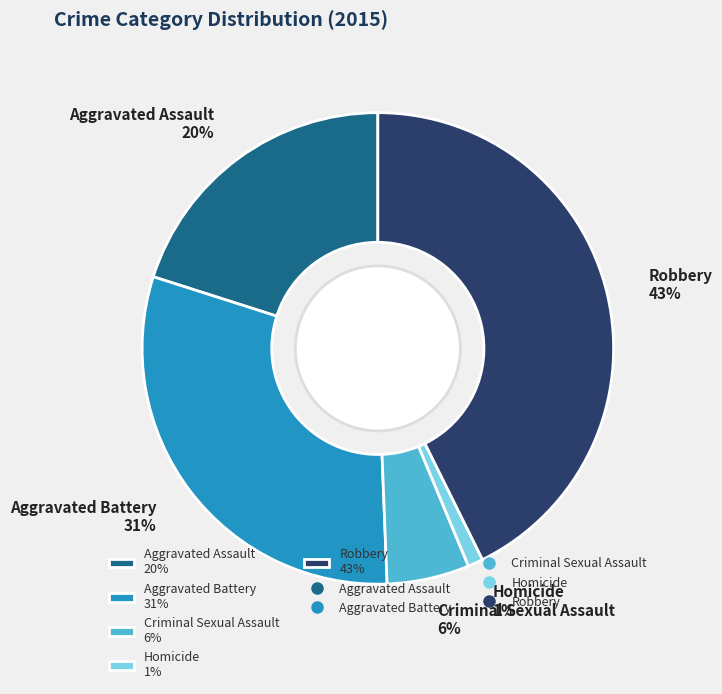

Rank the categories by value from highest to lowest.

Robbery, Aggravated Battery, Aggravated Assault, Criminal Sexual Assault, Homicide